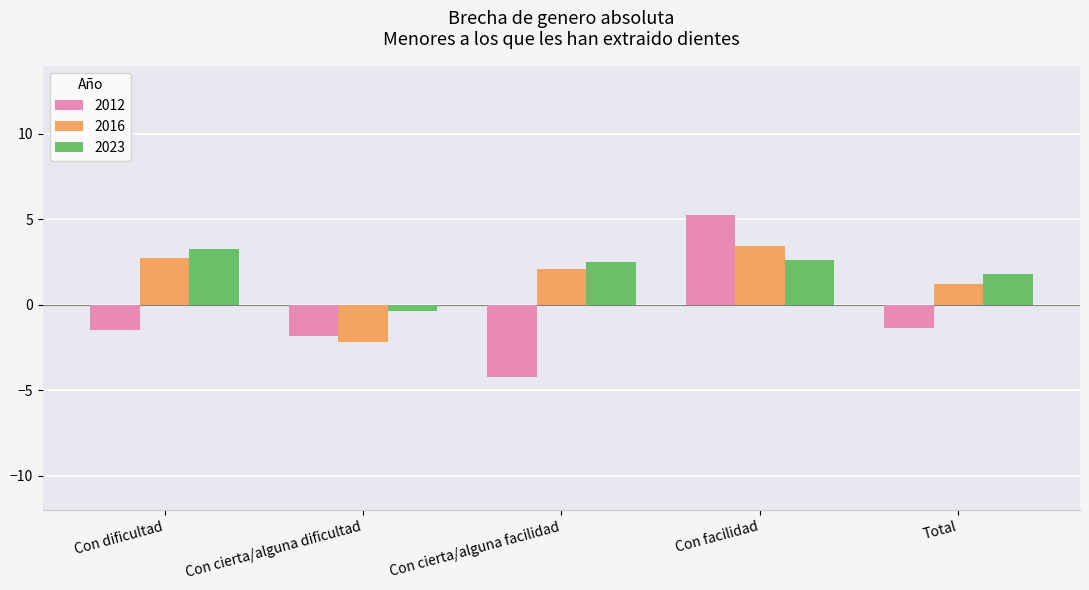

List the labels in order of 2016 value, largest first.

Con facilidad, Con dificultad, Con cierta/alguna facilidad, Total, Con cierta/alguna dificultad